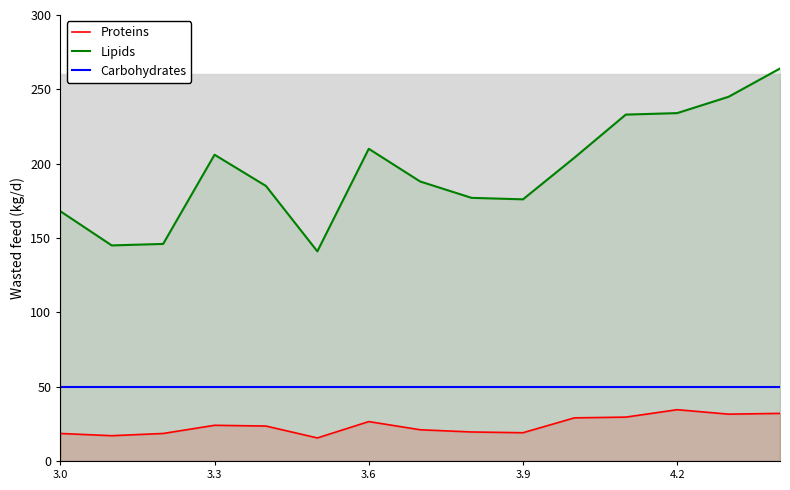

What is the lowest value of the Proteins series?

15.5